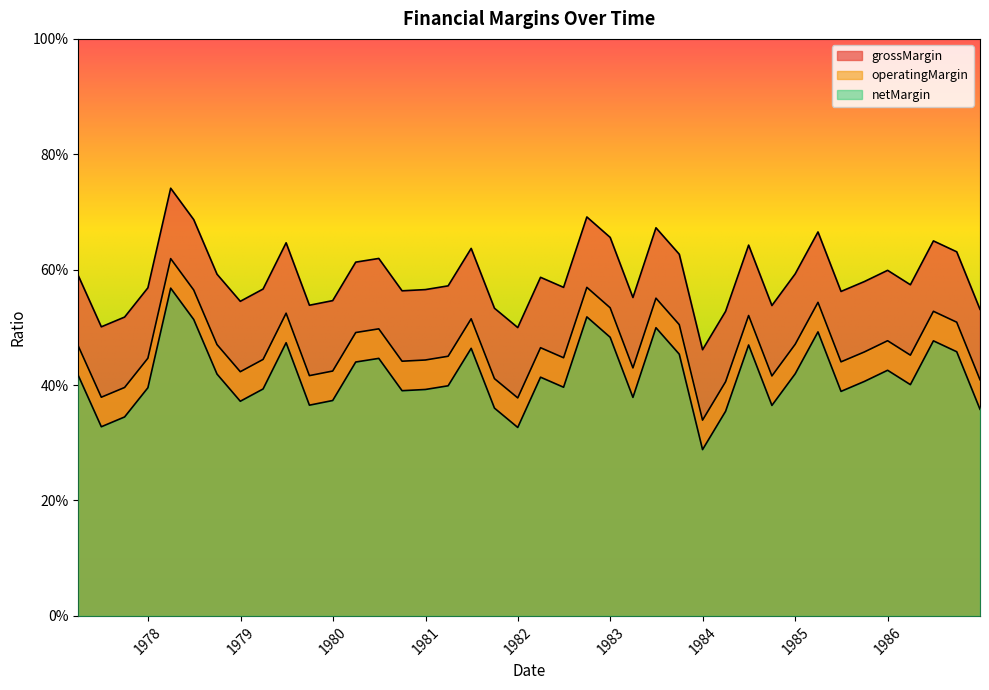

What is the difference between the maximum and minimum values in the netMargin series?

0.3